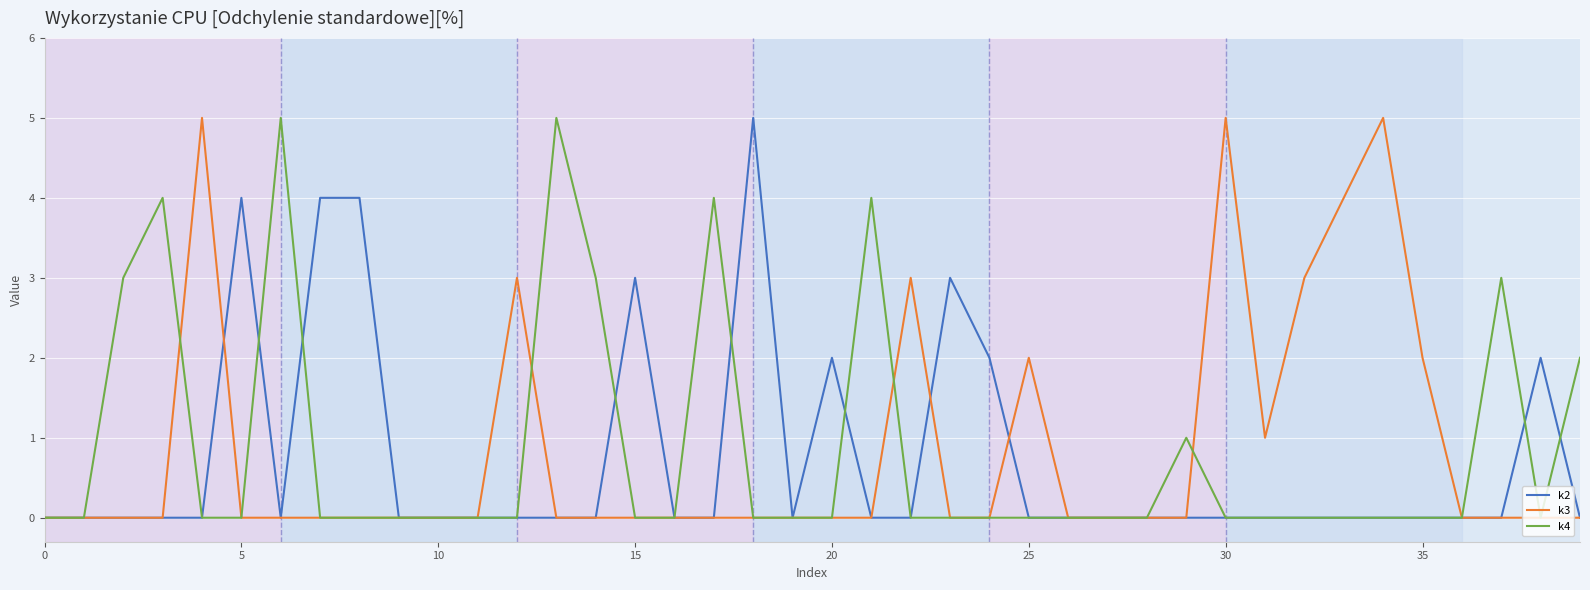

How many interior local valleys does the k3 series have?

1